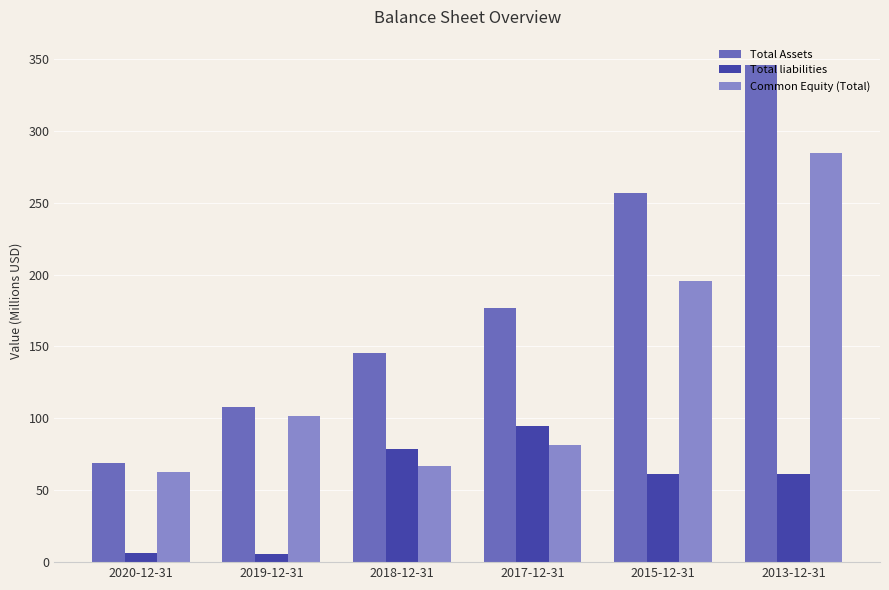

Where is Common Equity (Total) nearest to the value 173?

2015-12-31